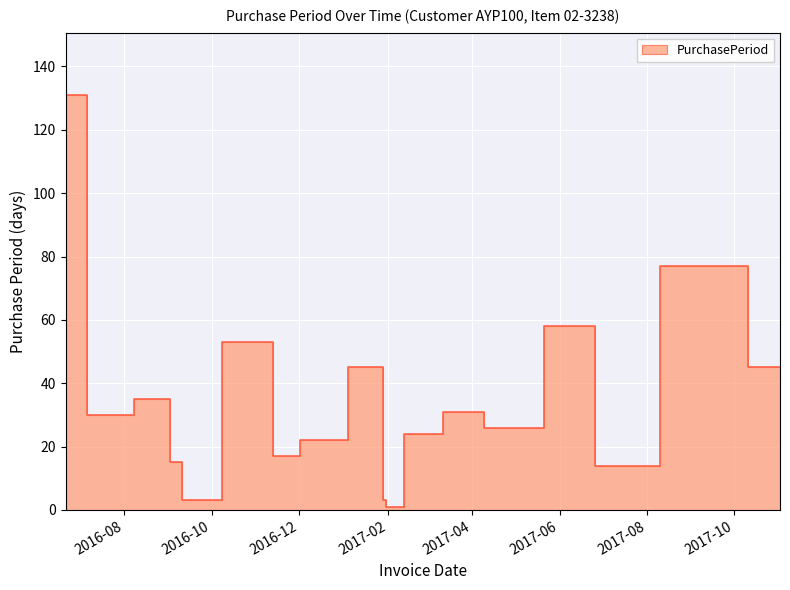

At which category does the data reach its first local peak?

2016-08-25